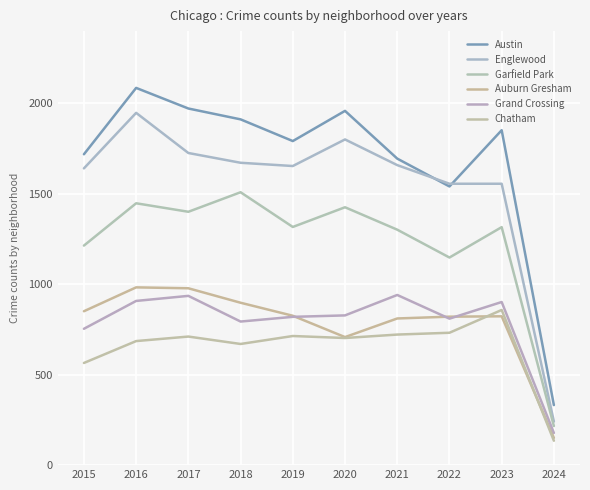

Which label corresponds to the largest value in the chart?

2016